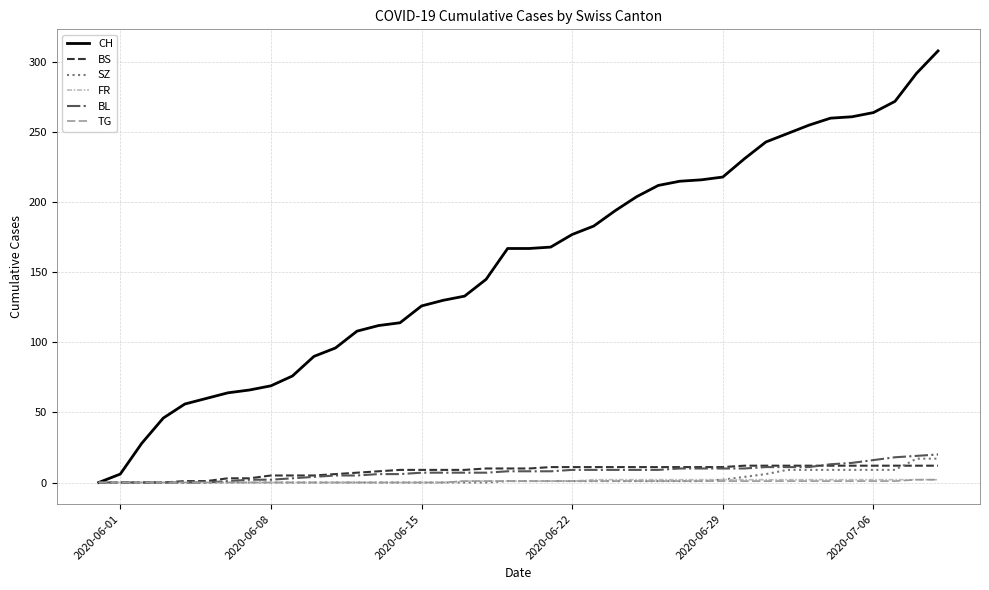

Which series has the widest spread of values?

CH